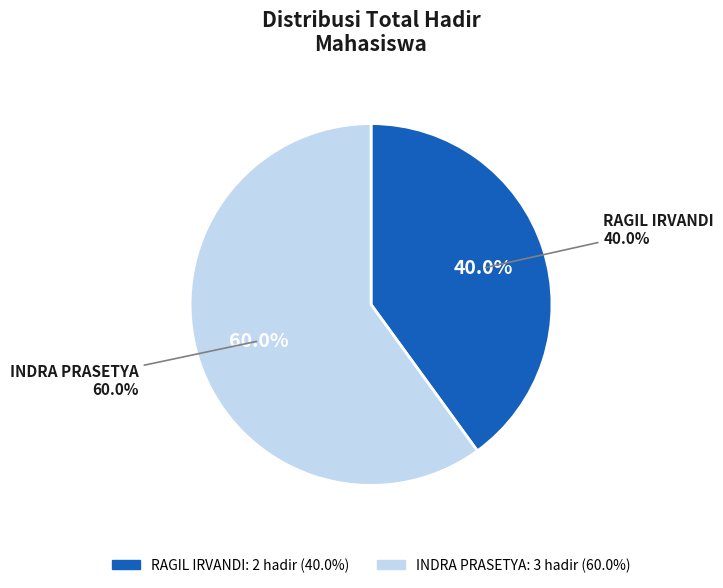

How many slices are in this pie chart?

2